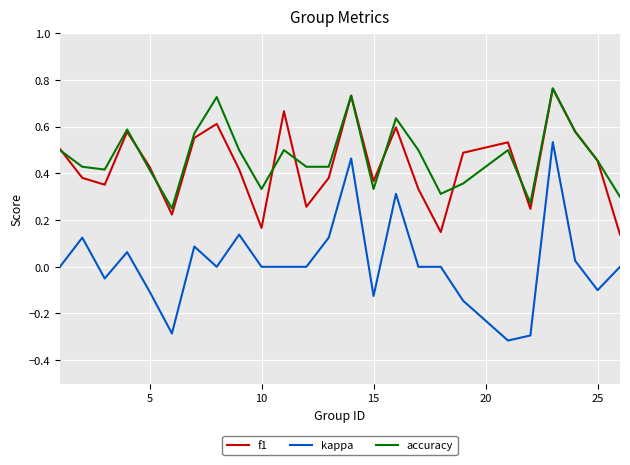

Is this an area chart (filled region under the line)?

No